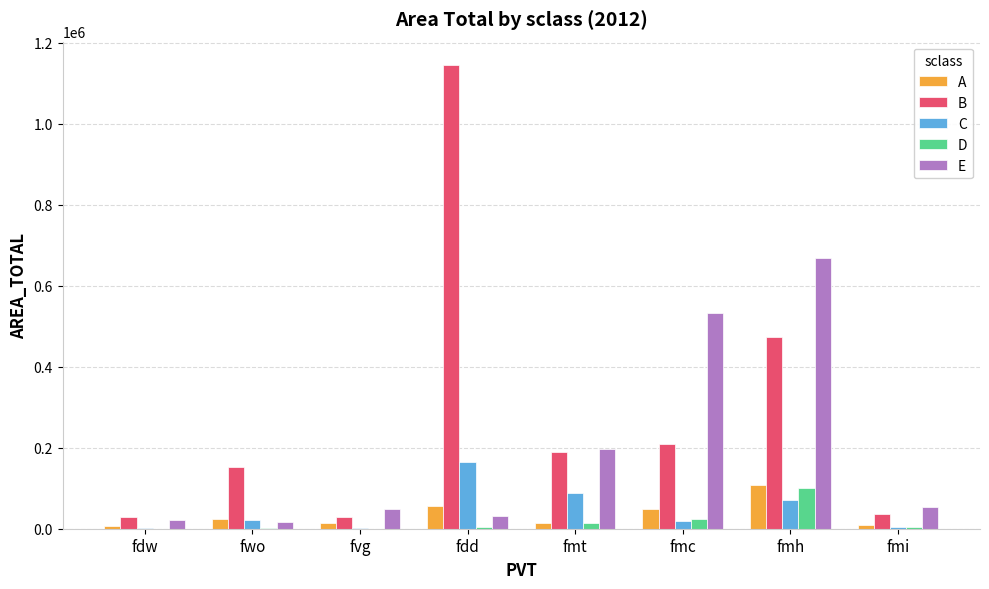

Are the bars grouped side by side (vs. stacked)?

Yes